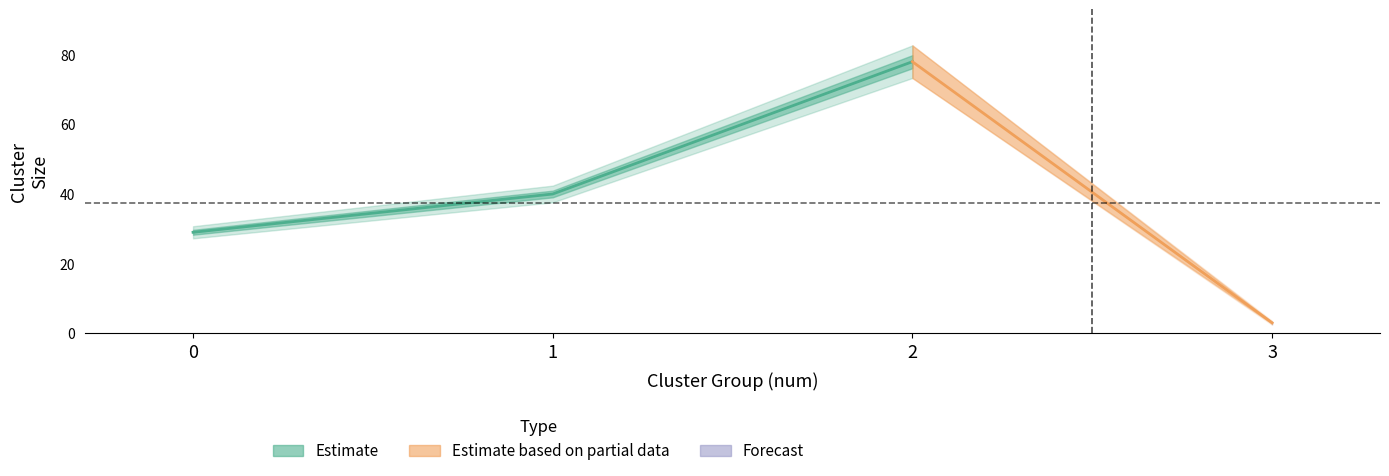

At which category does the chart reach its minimum across all series?

3